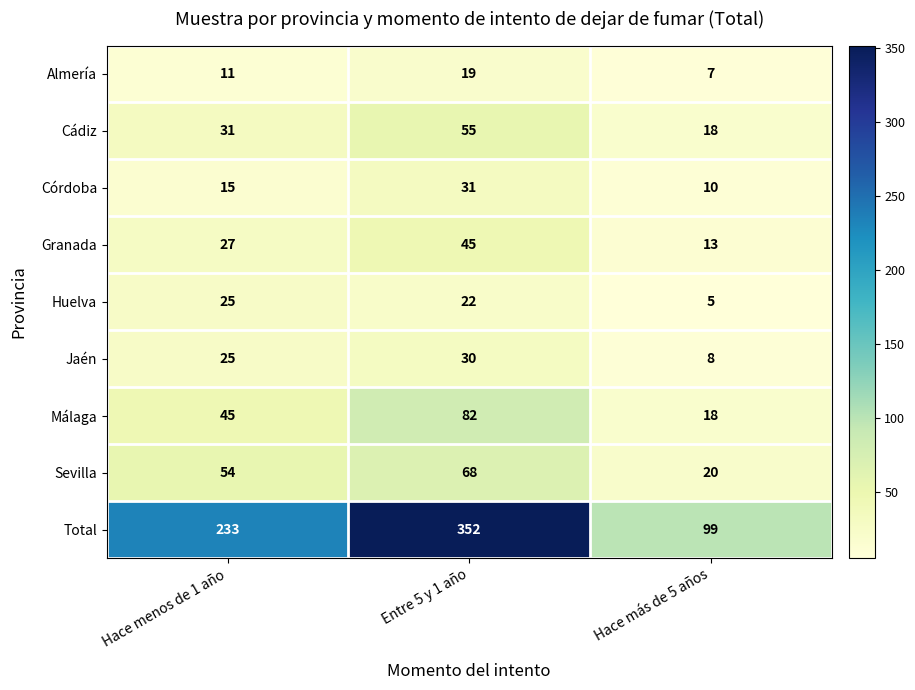

What is the difference between the Málaga values at Hace más de 5 años and Hace menos de 1 año?

27